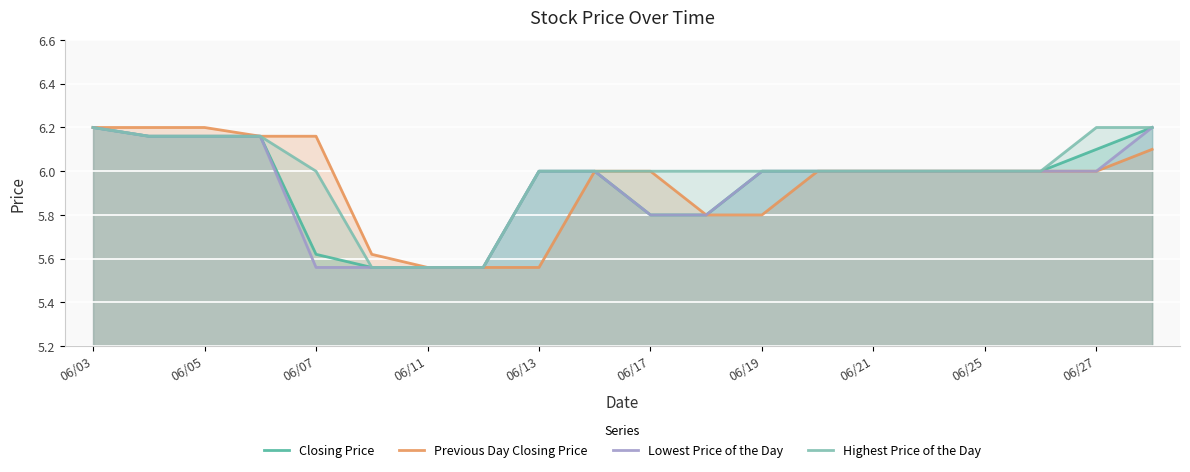

True or false: Highest Price of the Day and Previous Day Closing Price intersect in this chart.

False